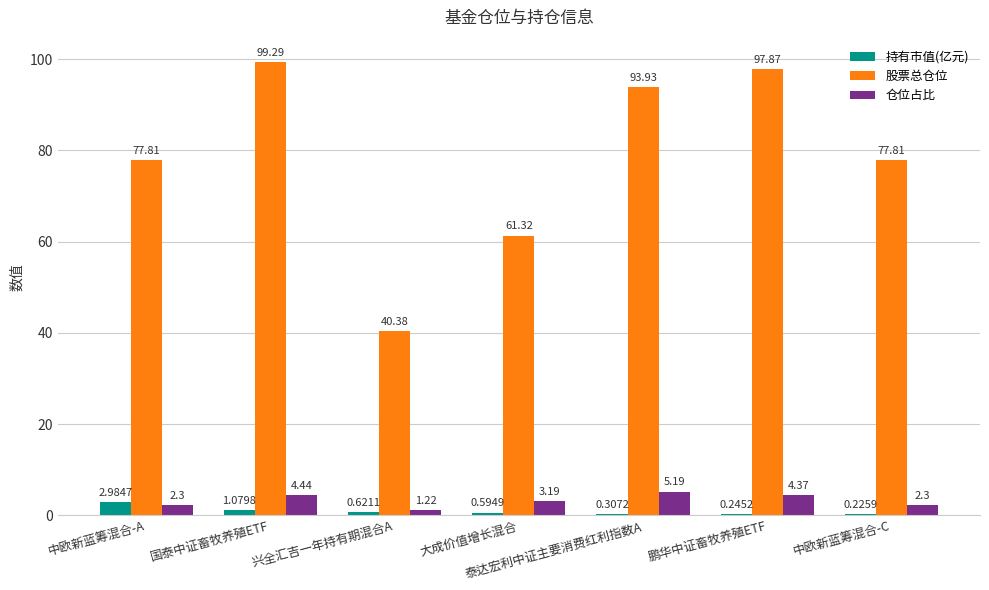

What is the total value across all series at 大成价值增长混合?

65.1